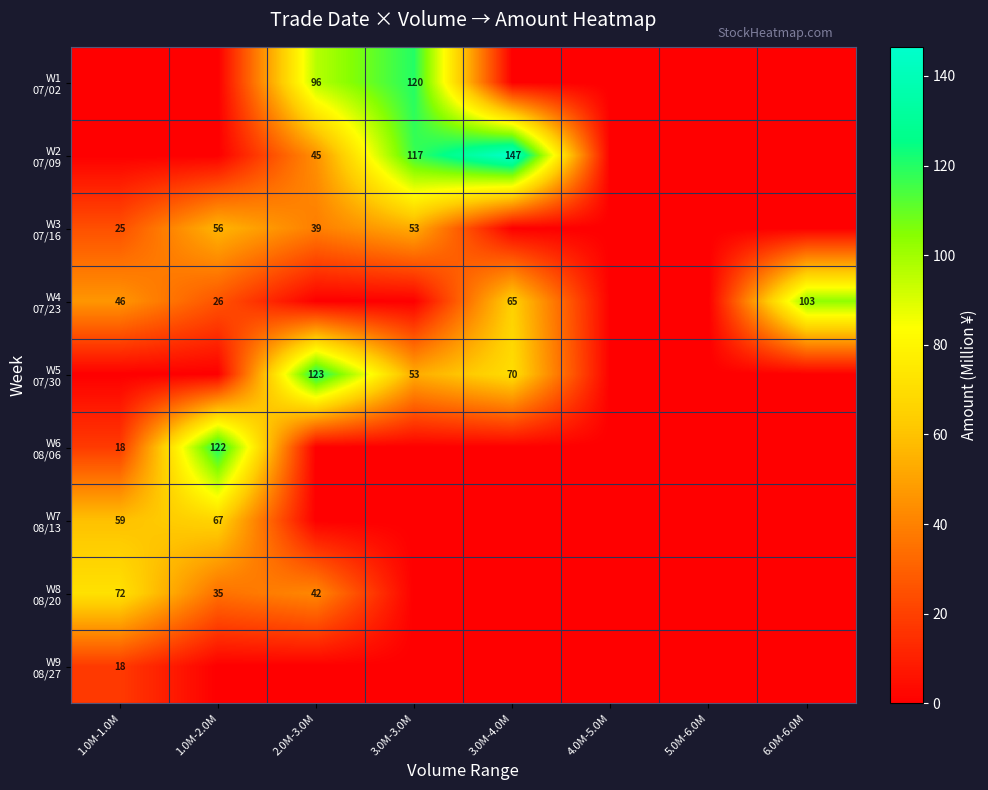

Which series has the largest total across all categories?

W2 07/09